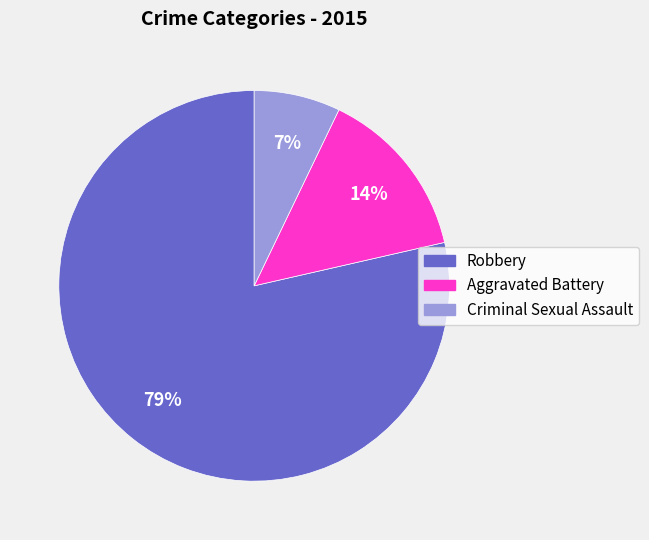

What is the smallest slice in the pie chart?

Criminal Sexual Assault